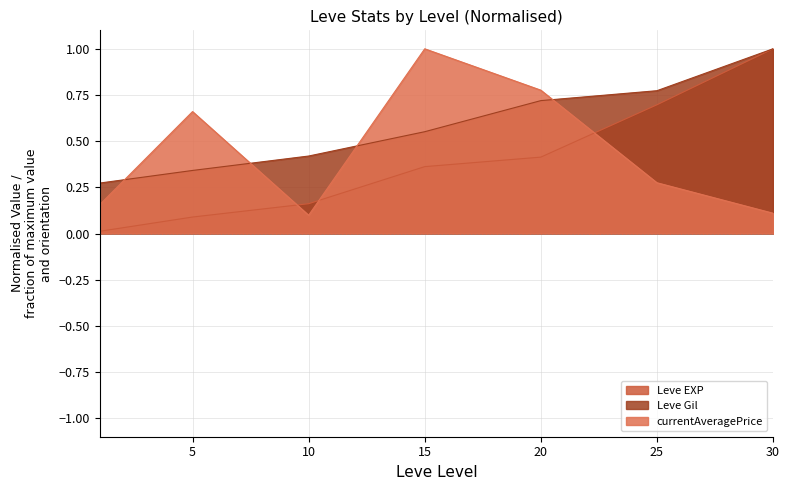

Rank the categories by Leve Gil value from highest to lowest.

30, 25, 20, 15, 10, 5, 1